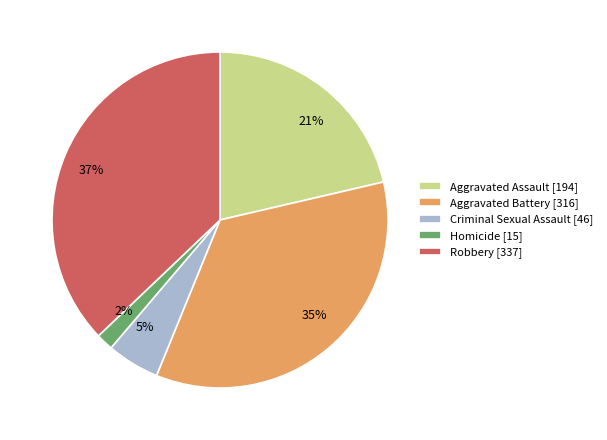

To the nearest percent, what percentage of the pie is Aggravated Battery?

35%